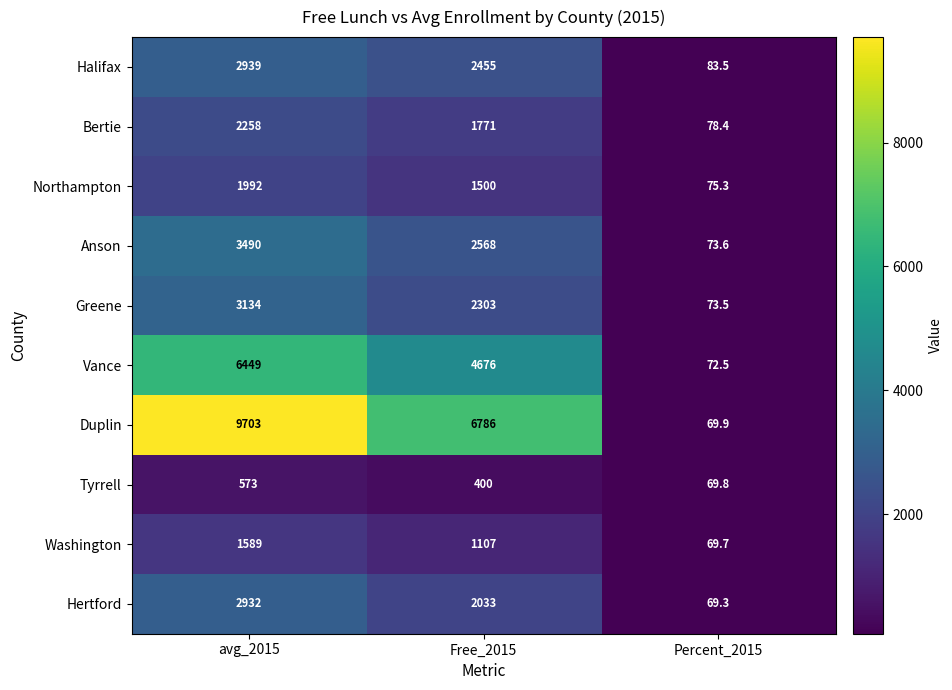

What is the total value across all series at Free_2015?

25599.0